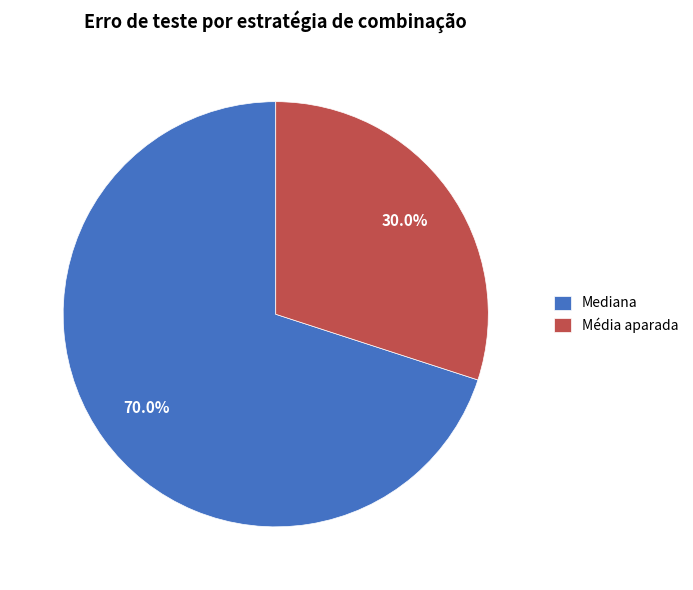

To the nearest percent, what is the difference between the largest and smallest slice percentages?

40%